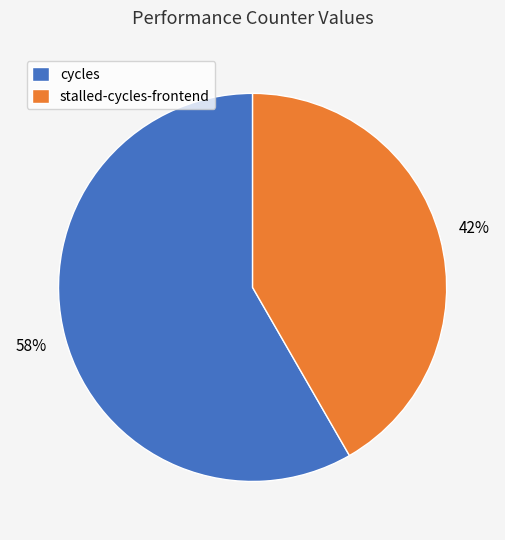

To the nearest percent, what is the average slice percentage?

50%